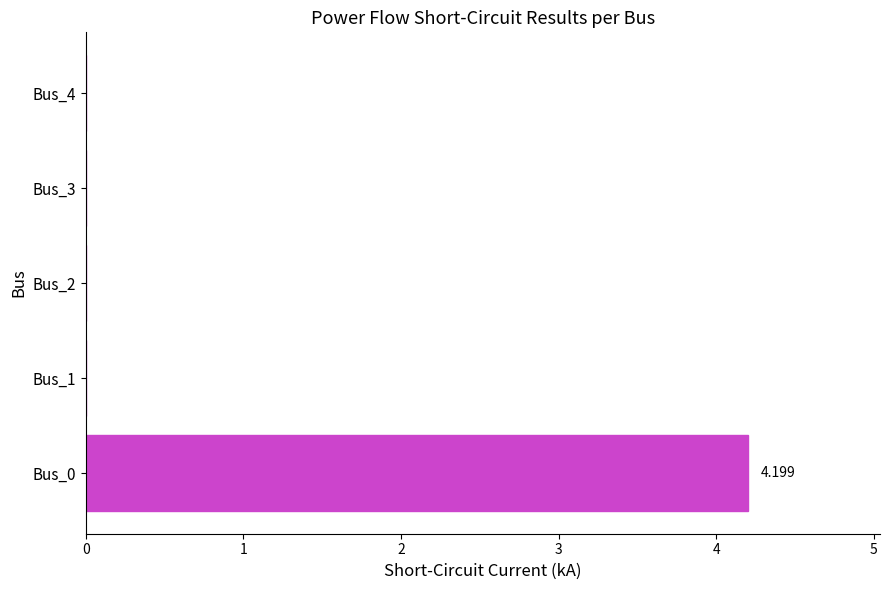

Rank the categories by value from highest to lowest.

Bus_0, Bus_1, Bus_2, Bus_3, Bus_4